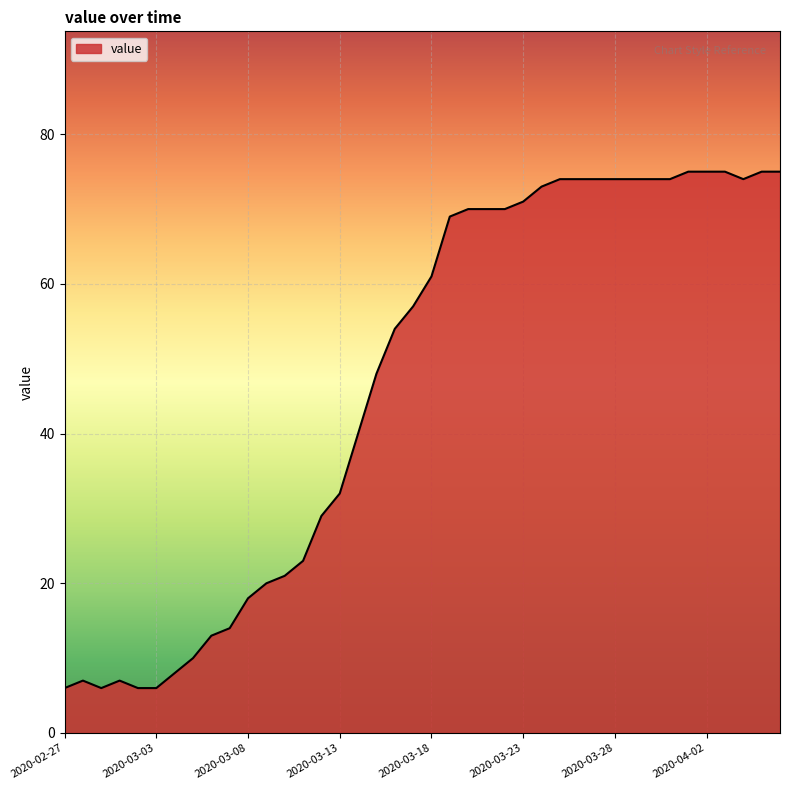

What is the greatest value displayed?

75